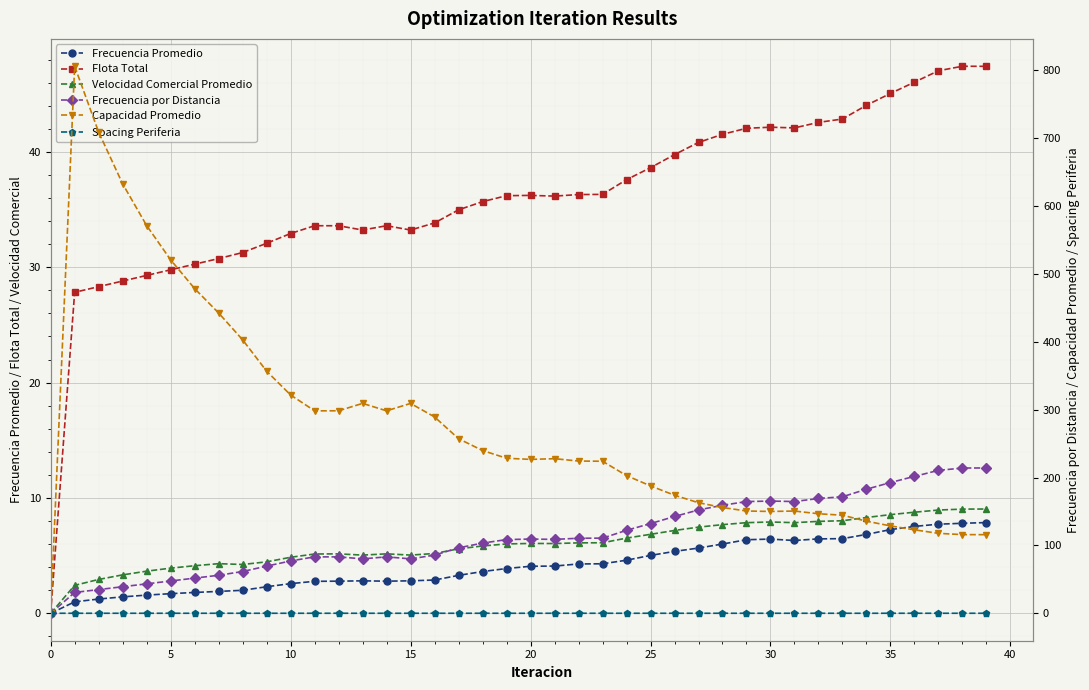

What is the label of the 40th point from the left?

39